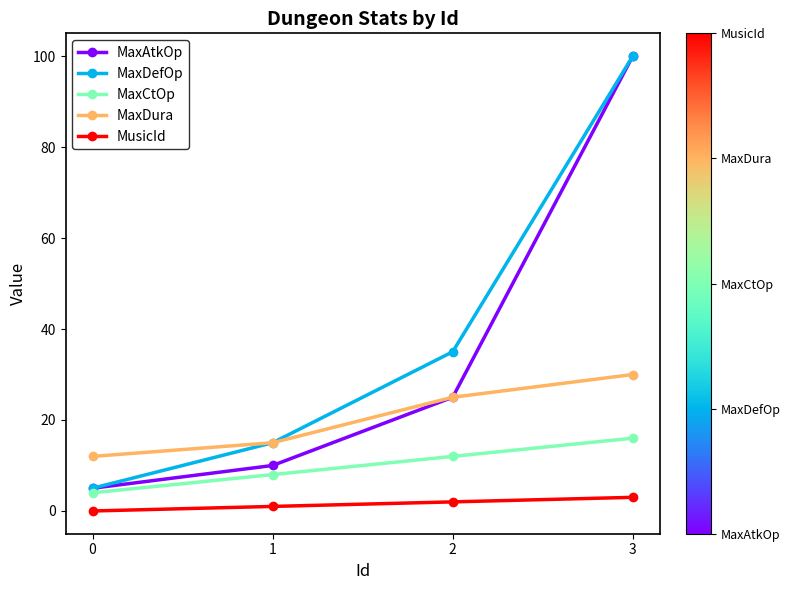

How many lines are shown in the chart?

5